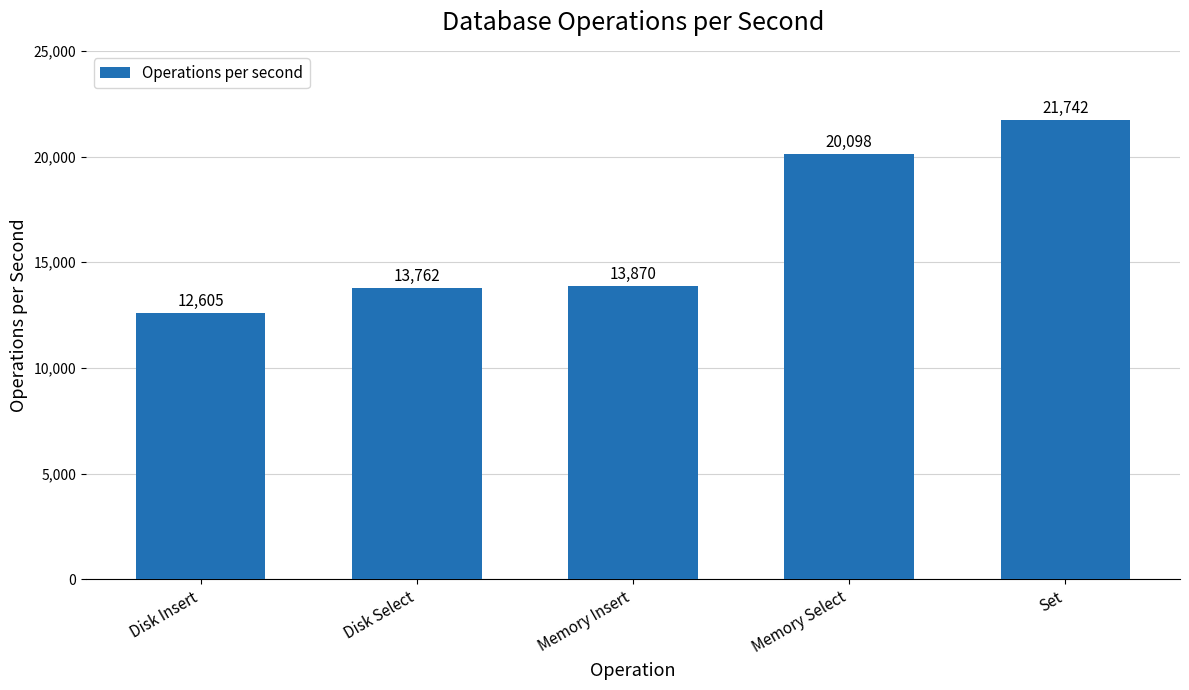

Approximately how many times larger is the value at Memory Select compared to Set?

0.9